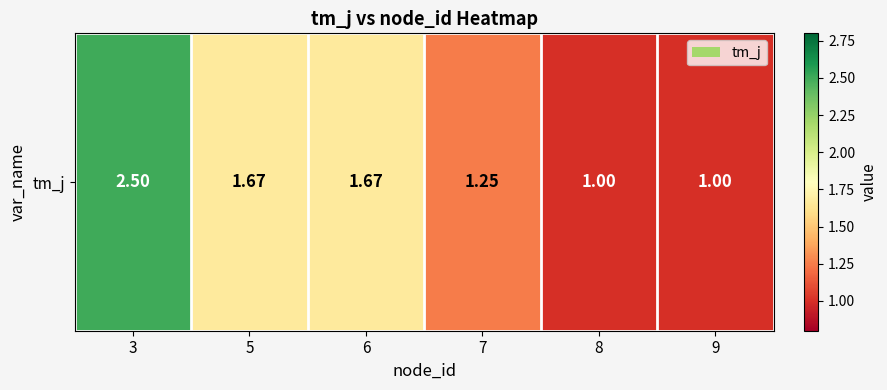

What is the minimum value shown in the chart?

1.0